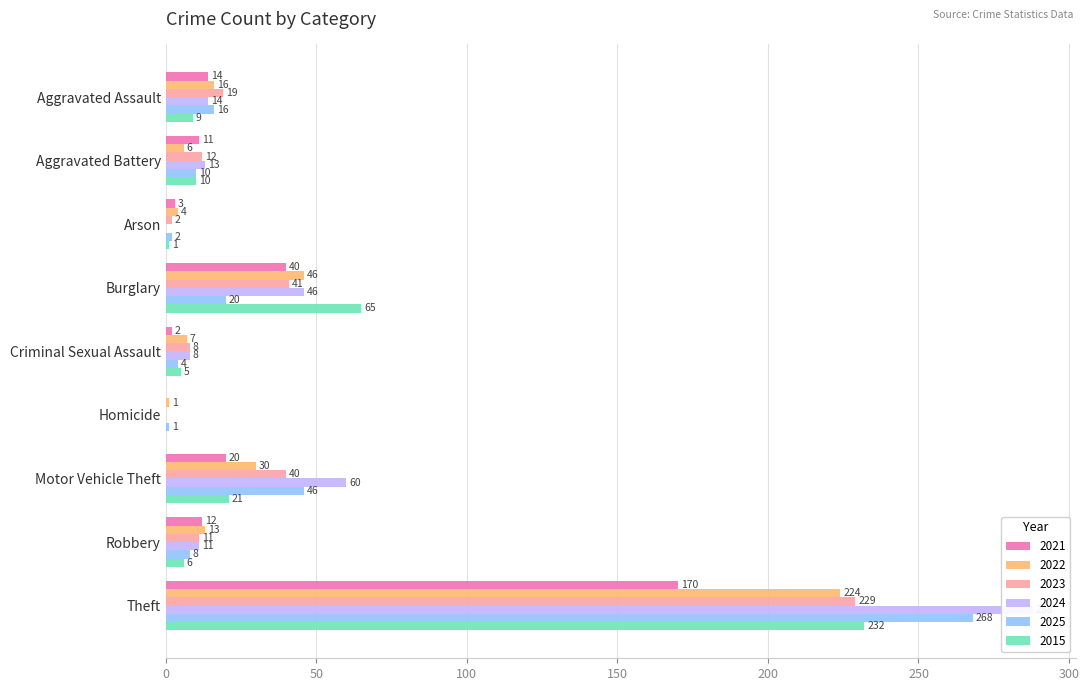

What is the sum of the 2022 values at Theft and Robbery?

237